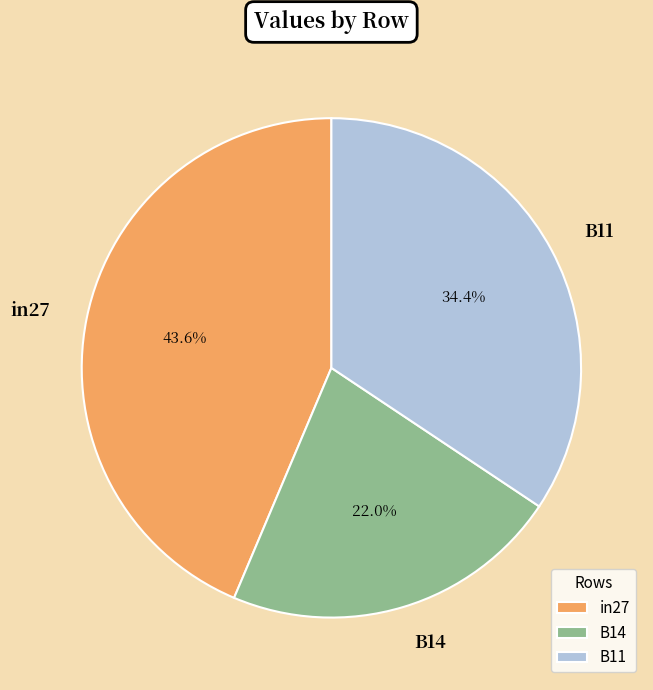

Which category has the biggest portion of the pie?

in27